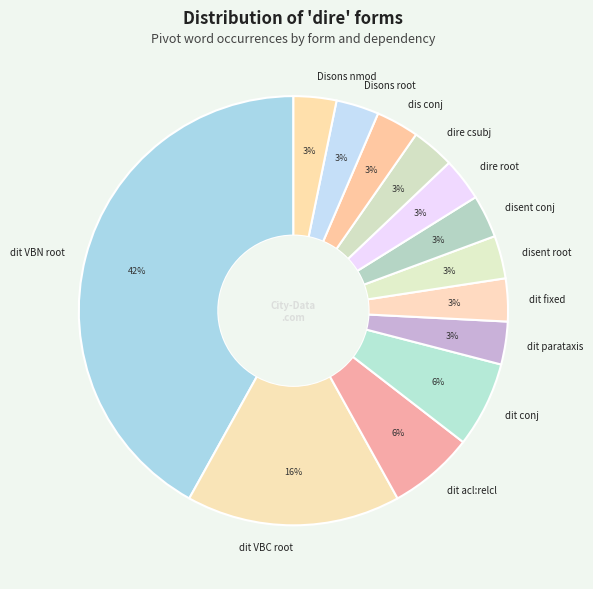

How many slices are in this pie chart?

13